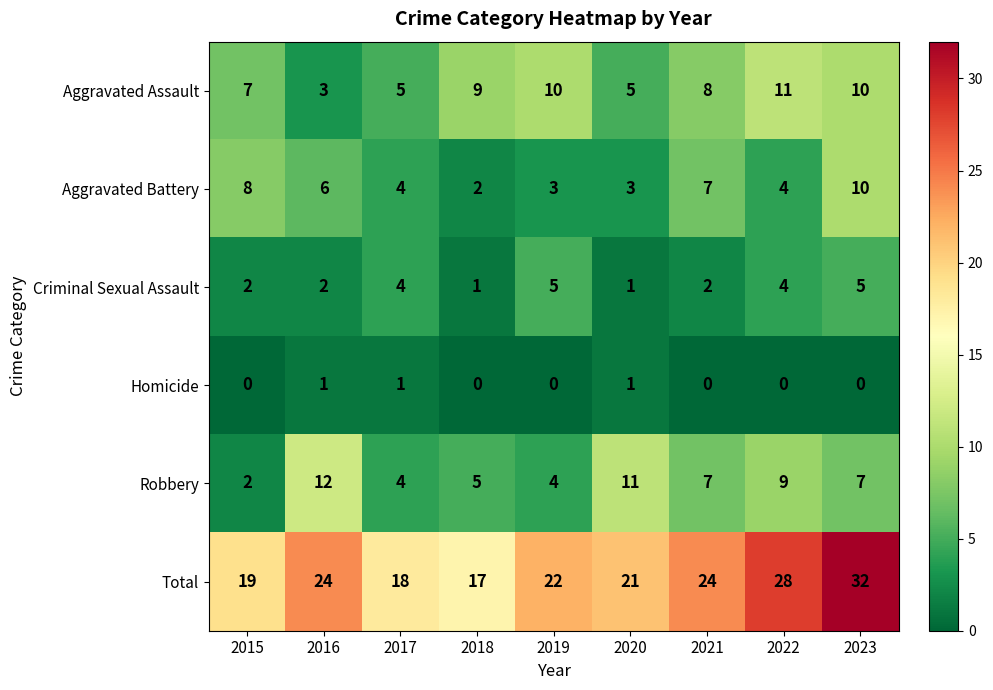

Where does the Aggravated Assault series first go above 8?

2018